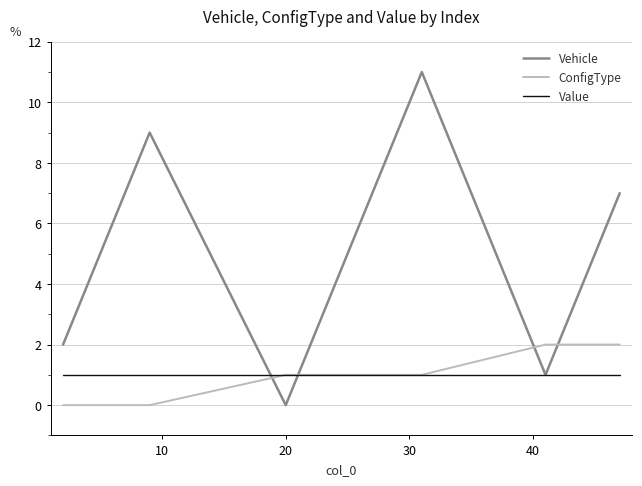

Rank the series by their maximum value, from lowest to highest.

Value, ConfigType, Vehicle